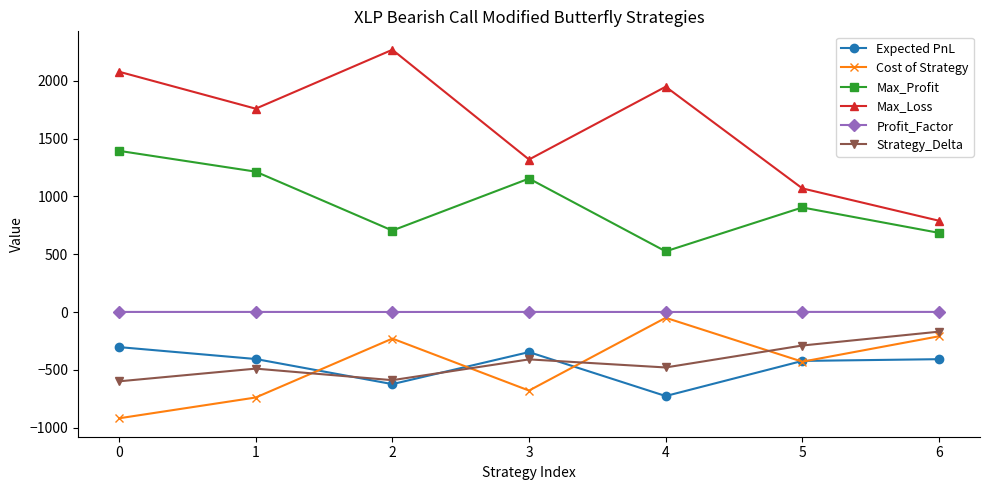

At which category does Max_Profit reach its first local peak?

3